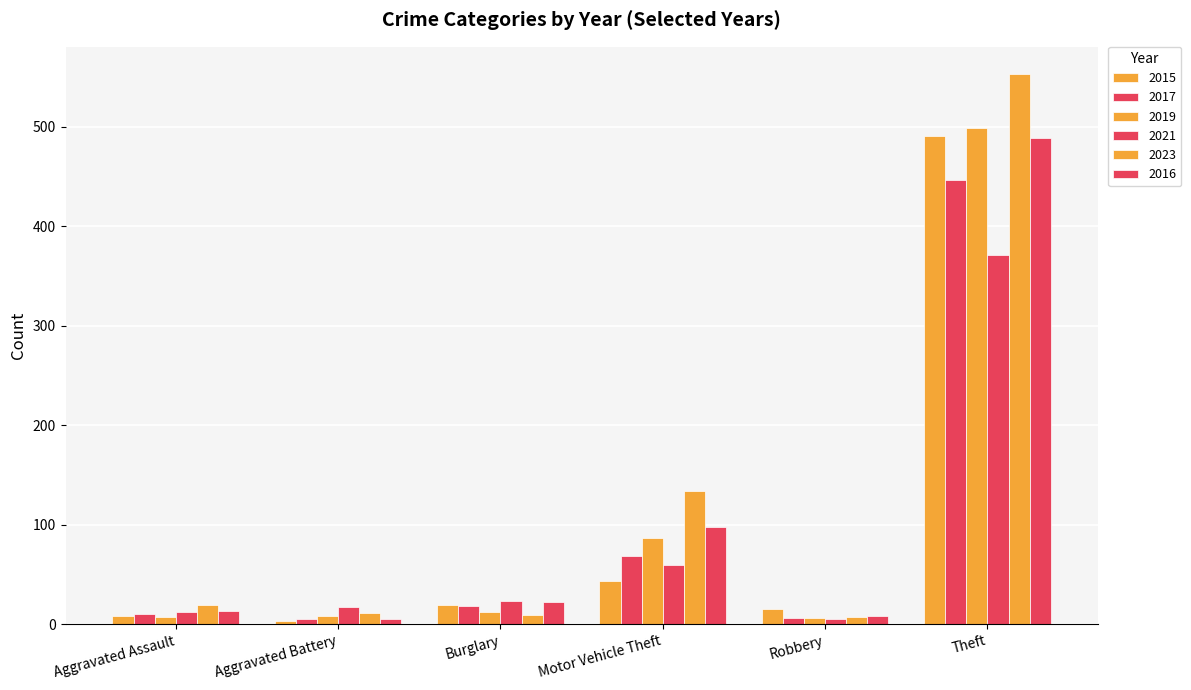

At Burglary, list the series in order from smallest to largest.

2023, 2019, 2017, 2015, 2016, 2021